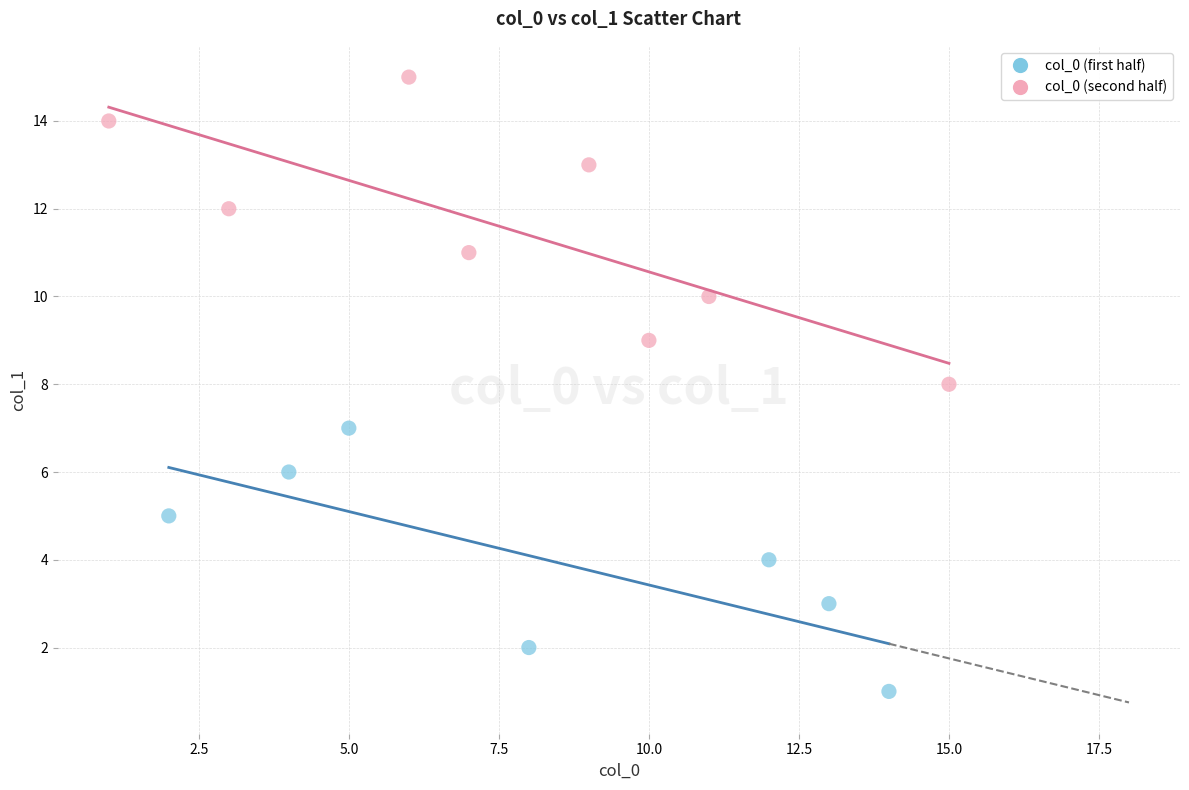

Which series reaches the minimum Y coordinate?

col_0 (first half)